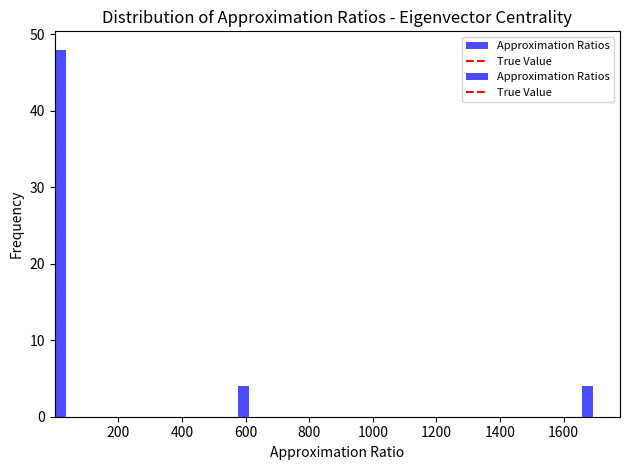

Around what value on the x-axis is the tallest bar? Give the approximate position of its centre, as read against the axis.

20